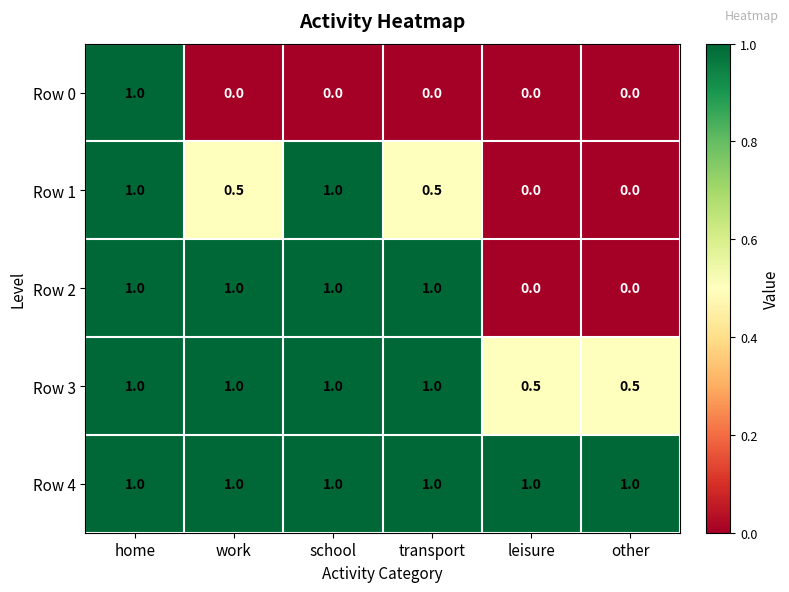

What is the sum of the Row 4 values at other and school?

2.0